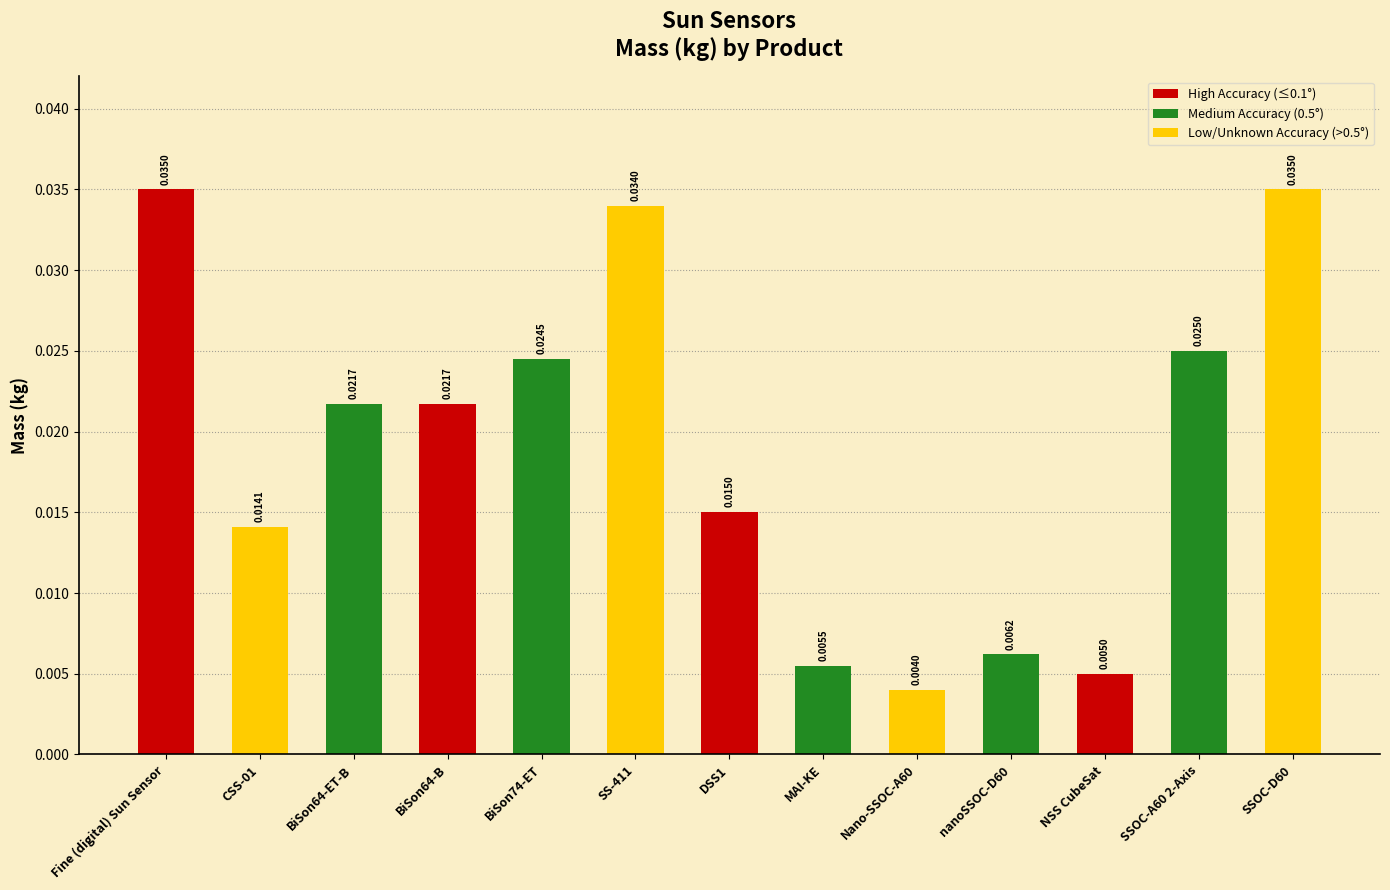

What is the label of the 3rd bar from the right?

NSS CubeSat